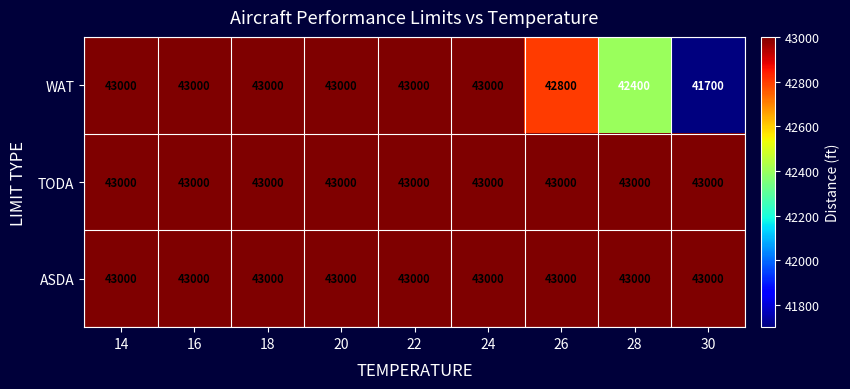

At how many categories does at least one series exceed 42447?

9